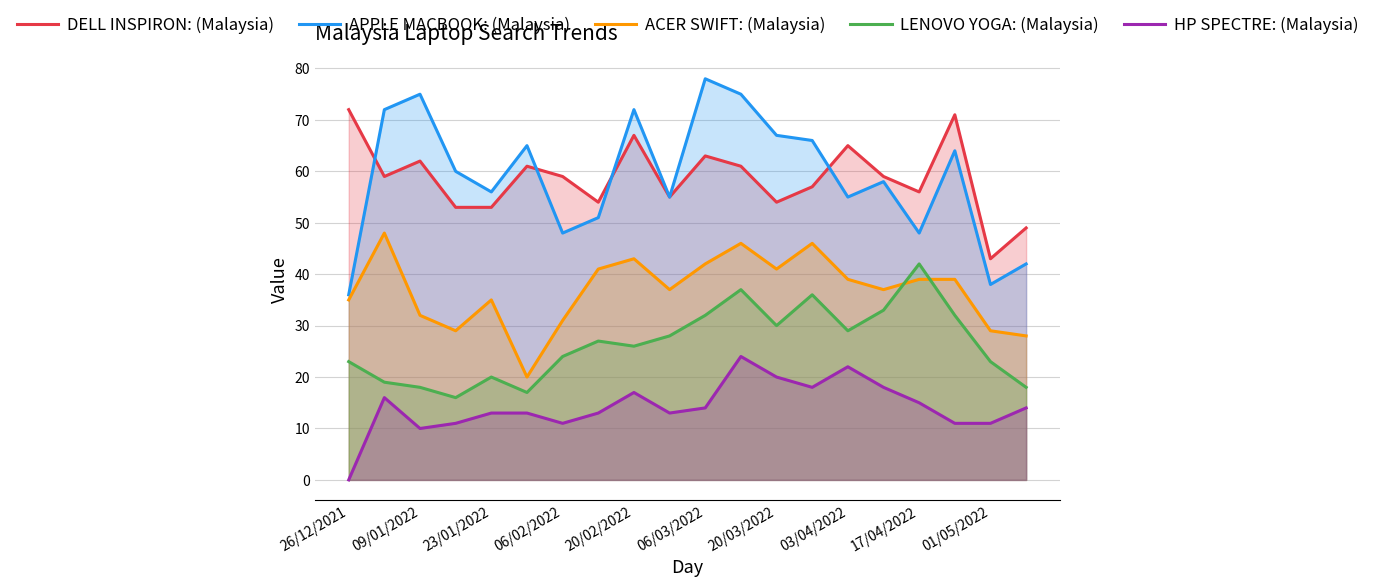

How many lines are shown in the chart?

5